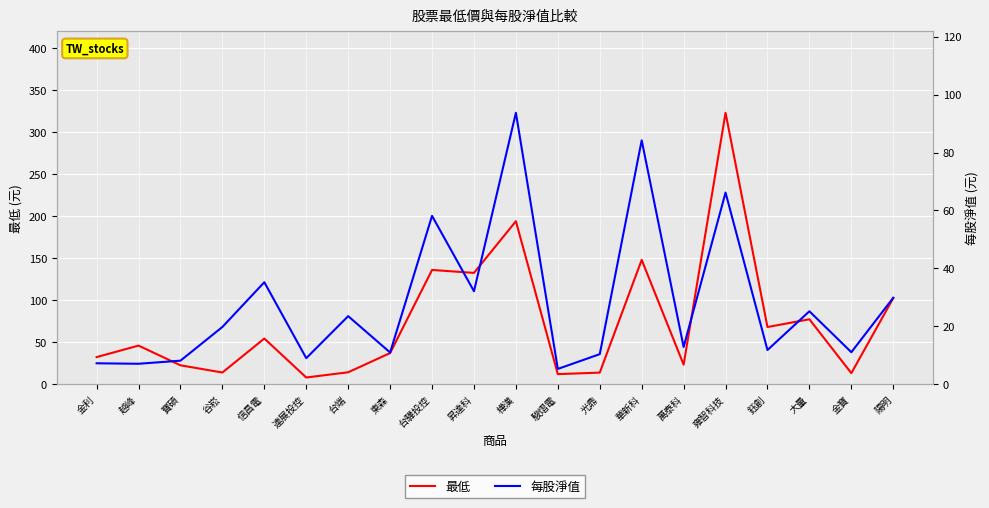

Which category has the highest value across all series?

雍智科技